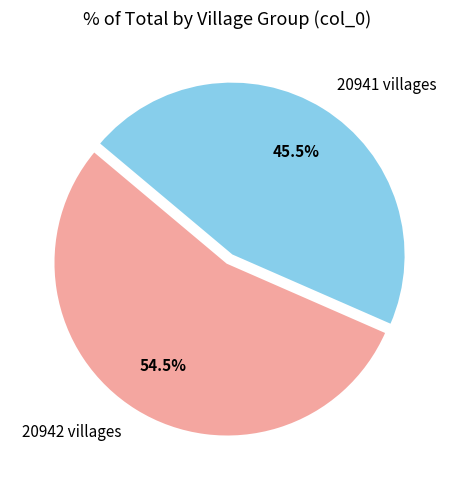

Is there a majority slice in this chart?

Yes